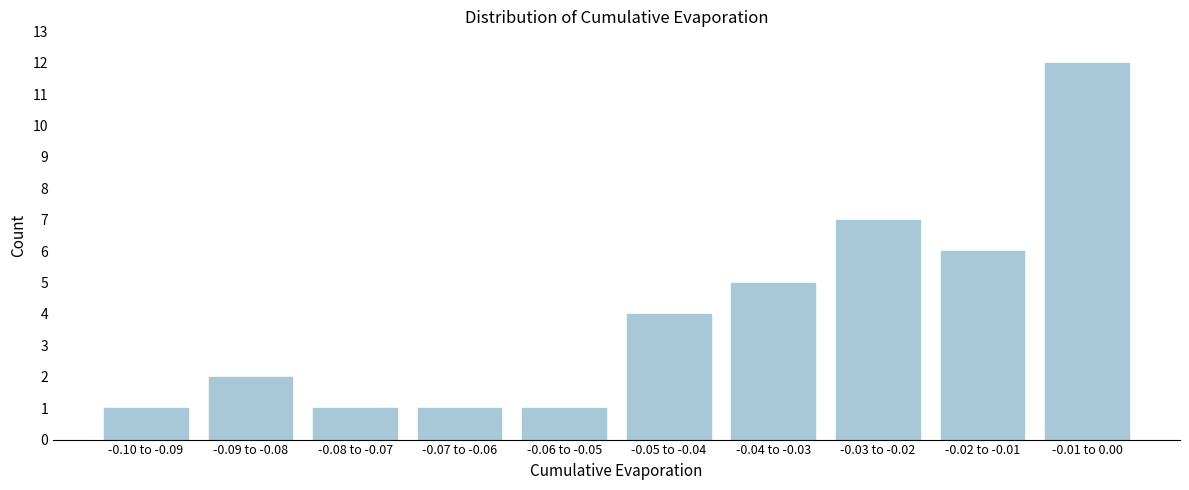

Reading right to left, transcribe all the data shown in this chart.

12	6	7	5	4	1	1	1	2	1